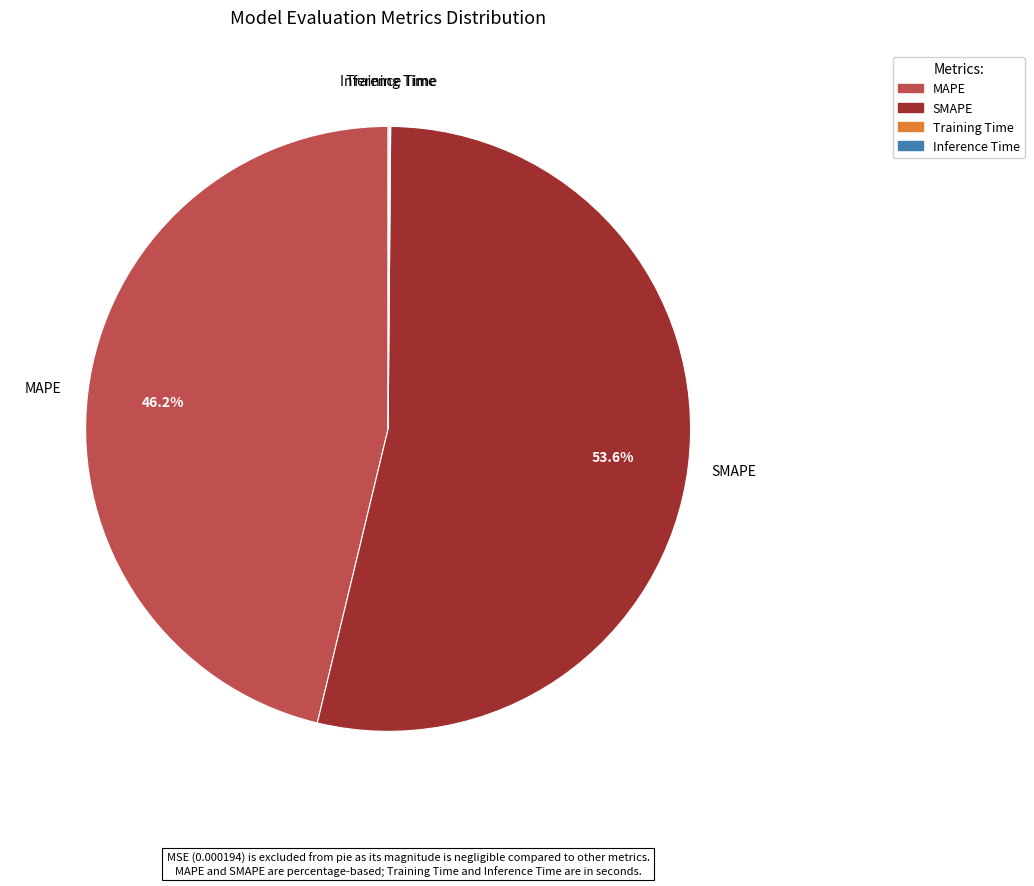

Which has a higher value, MAPE or SMAPE?

SMAPE